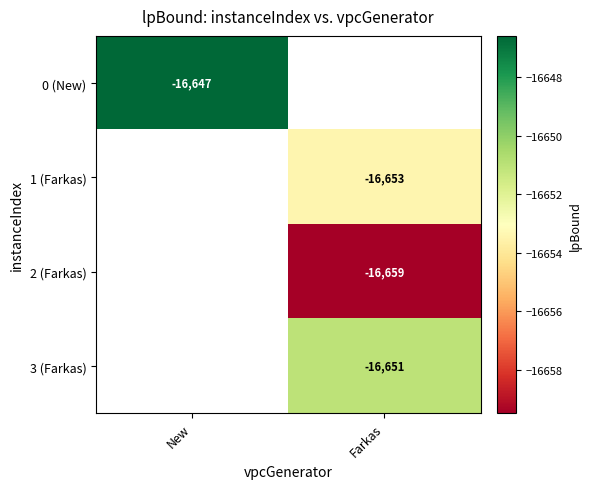

Is the value of 3 (Farkas) at Farkas greater than the value of 2 (Farkas) at Farkas?

Yes